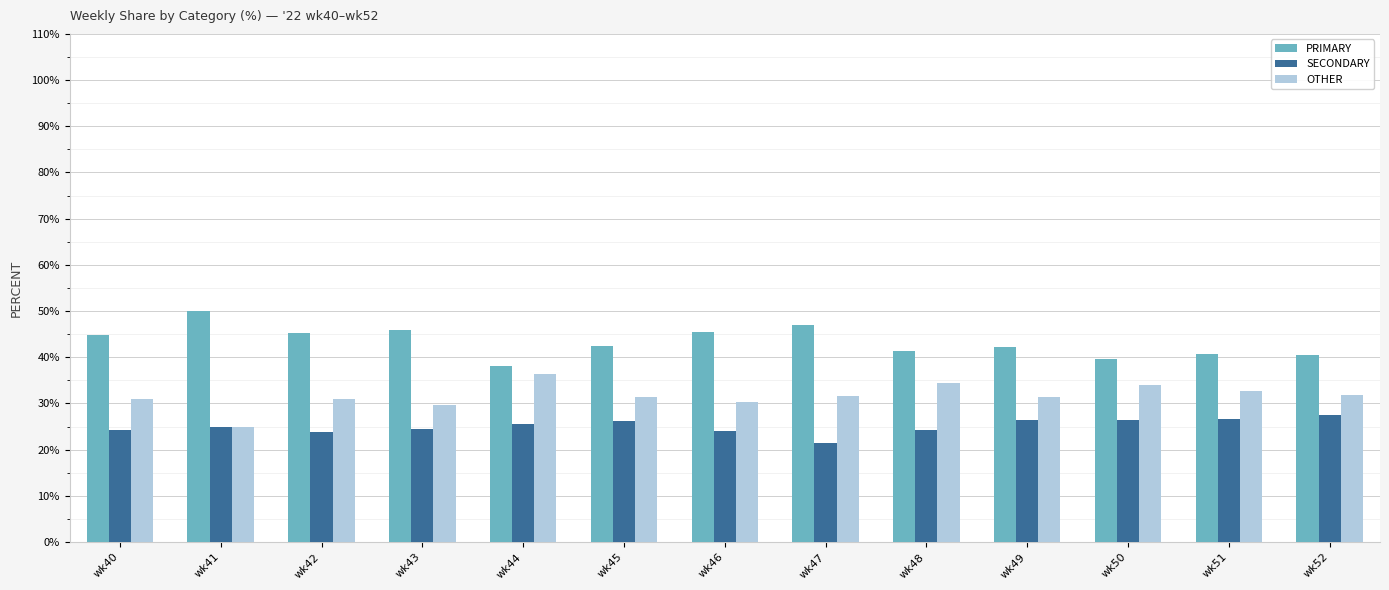

True or false: OTHER has a value of 29.7 at wk43.

True